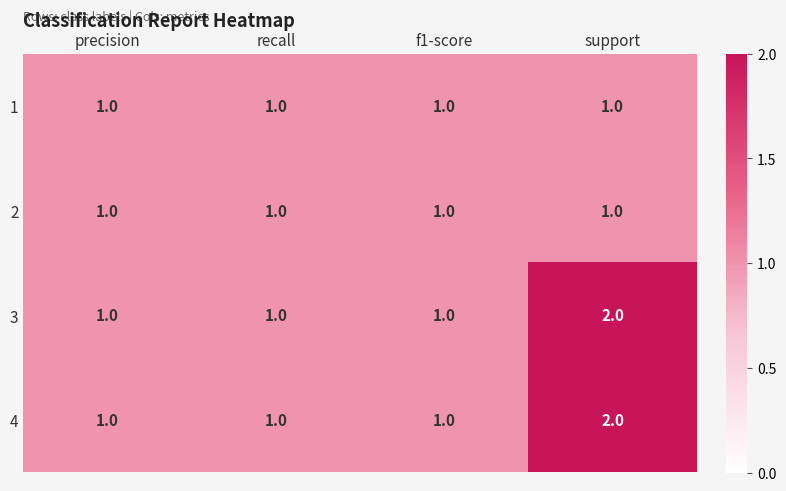

The 4 series shows 1 at f1-score. True or false?

True